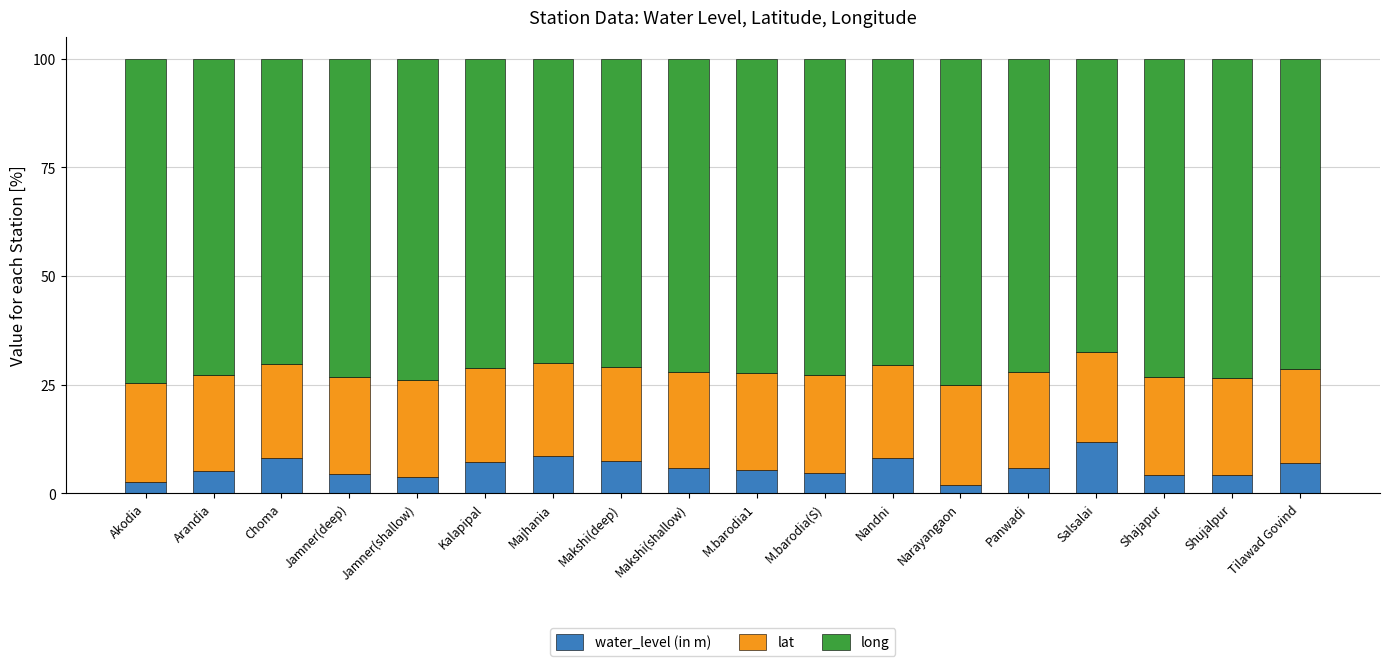

The water_level (in m) series shows 5.8 at Panwadi. True or false?

True